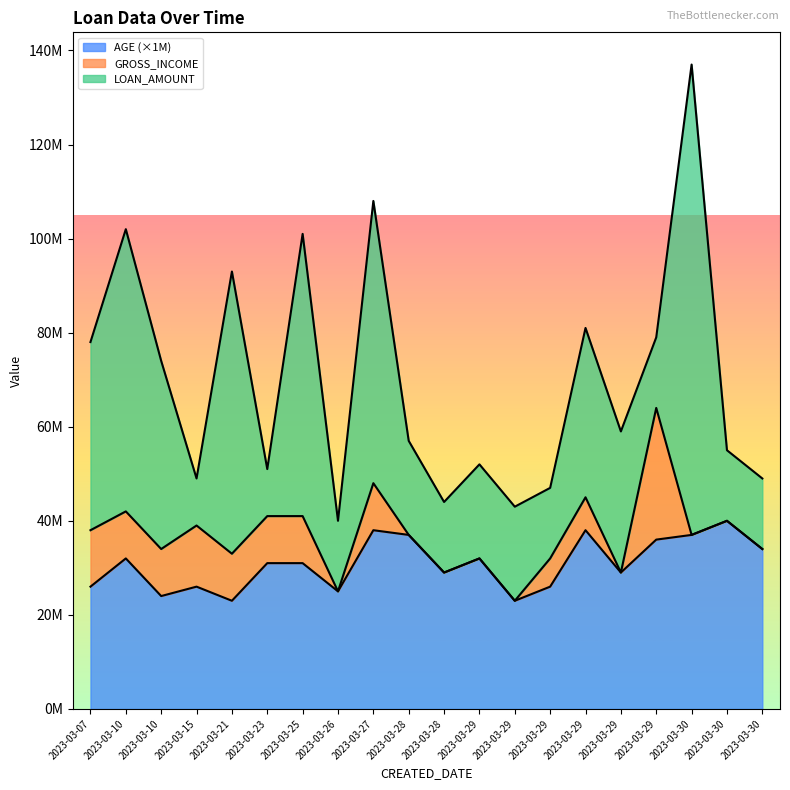

Reading right to left, extract all data points from this chart.

LOAN_AMOUNT: 2023-03-30=15000000	2023-03-30=15000000	2023-03-30=100000000	2023-03-29=15000000	2023-03-29=30000000	2023-03-29=36000000	2023-03-29=15000000	2023-03-29=20000000	2023-03-29=20000000	2023-03-28=15000000	2023-03-28=20000000	2023-03-27=60000000	2023-03-26=15000000	2023-03-25=60000000	2023-03-23=10000000	2023-03-21=60000000	2023-03-15=10000000	2023-03-10=40000000	2023-03-10=60000000	2023-03-07=40000000
GROSS_INCOME: 2023-03-30=0	2023-03-30=0	2023-03-30=0	2023-03-29=28000000	2023-03-29=0	2023-03-29=7000000	2023-03-29=6000000	2023-03-29=0	2023-03-29=0	2023-03-28=0	2023-03-28=0	2023-03-27=10000000	2023-03-26=0	2023-03-25=10000000	2023-03-23=10000000	2023-03-21=10000000	2023-03-15=13000000	2023-03-10=10000000	2023-03-10=10000000	2023-03-07=12000000
AGE: 2023-03-30=34	2023-03-30=40	2023-03-30=37	2023-03-29=36	2023-03-29=29	2023-03-29=38	2023-03-29=26	2023-03-29=23	2023-03-29=32	2023-03-28=29	2023-03-28=37	2023-03-27=38	2023-03-26=25	2023-03-25=31	2023-03-23=31	2023-03-21=23	2023-03-15=26	2023-03-10=24	2023-03-10=32	2023-03-07=26